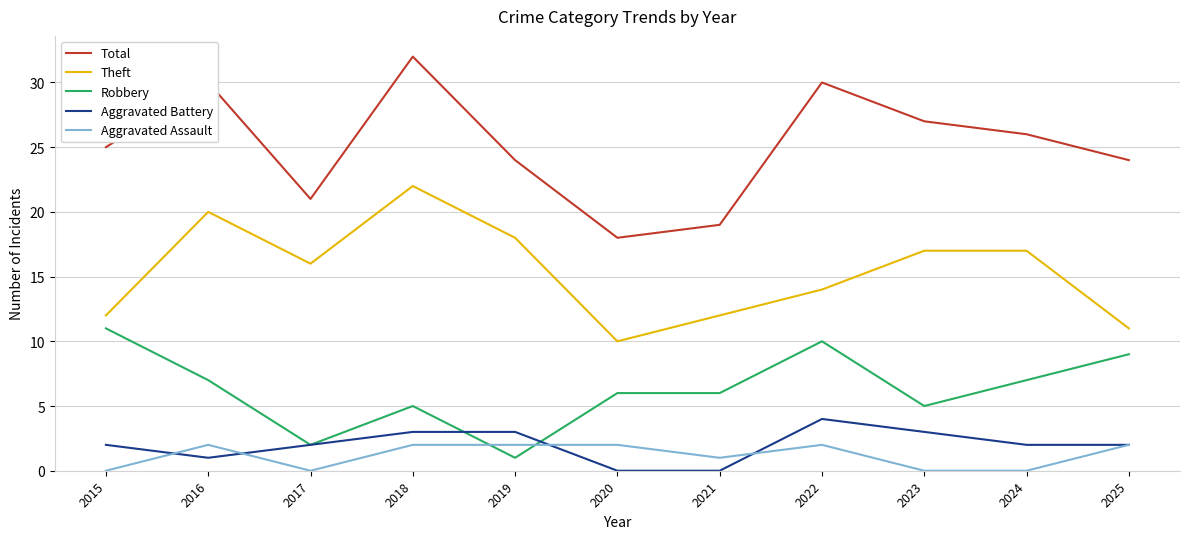

At which category is the sum across all series the highest?

2018